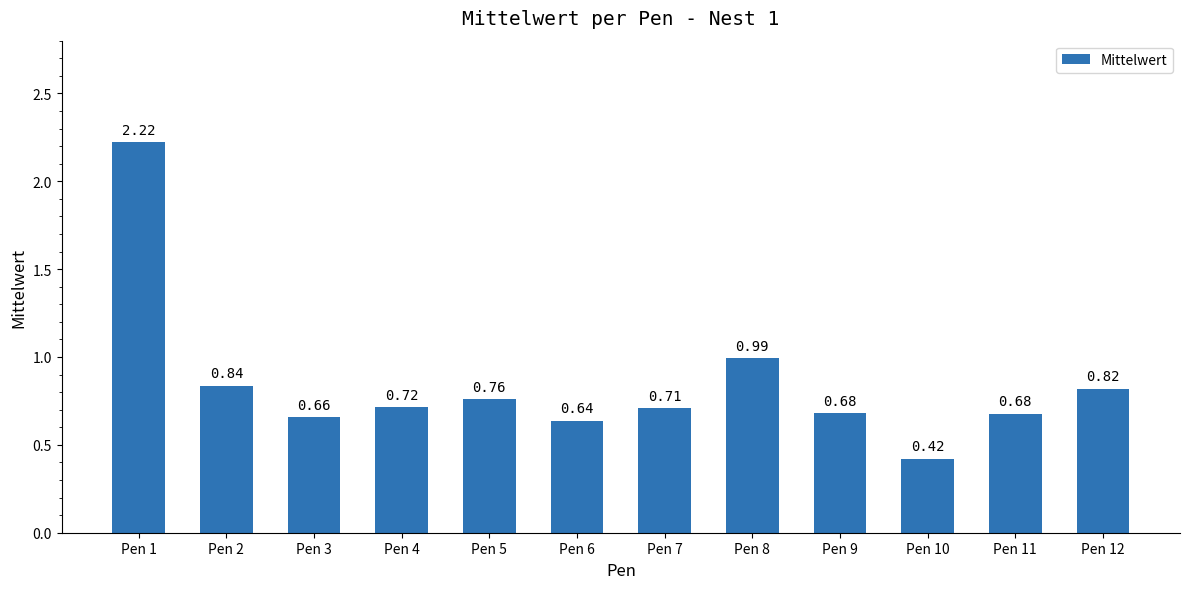

What is the sum of the values at Pen 12 and Pen 7?

1.5